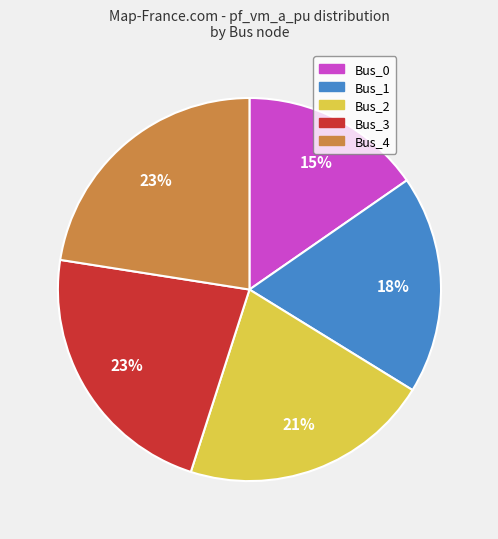

To the nearest percent, what is the average slice percentage?

20%